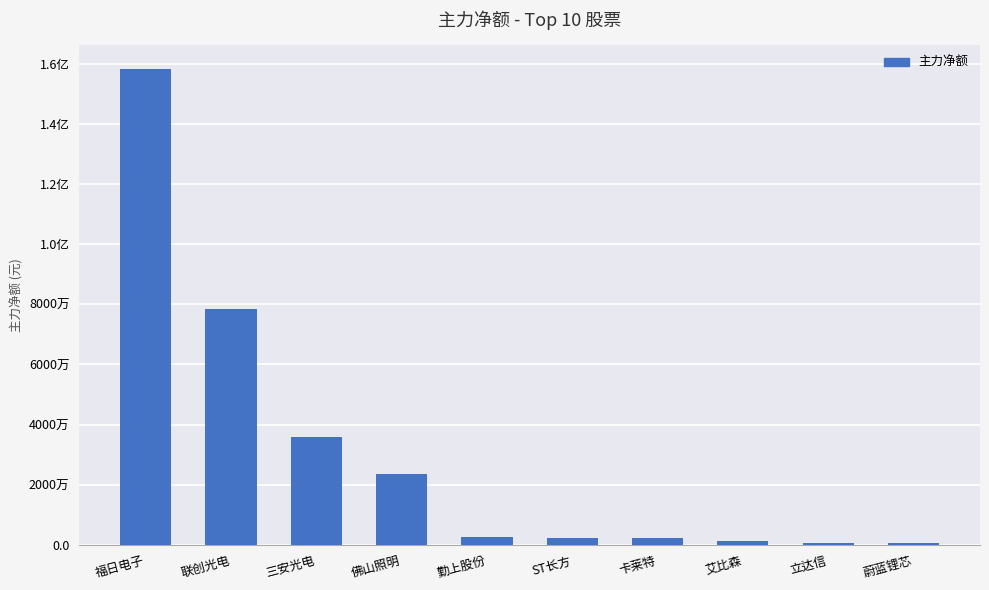

Rank the categories by value from lowest to highest.

蔚蓝锂芯, 立达信, 艾比森, 卡莱特, ST长方, 勤上股份, 佛山照明, 三安光电, 联创光电, 福日电子